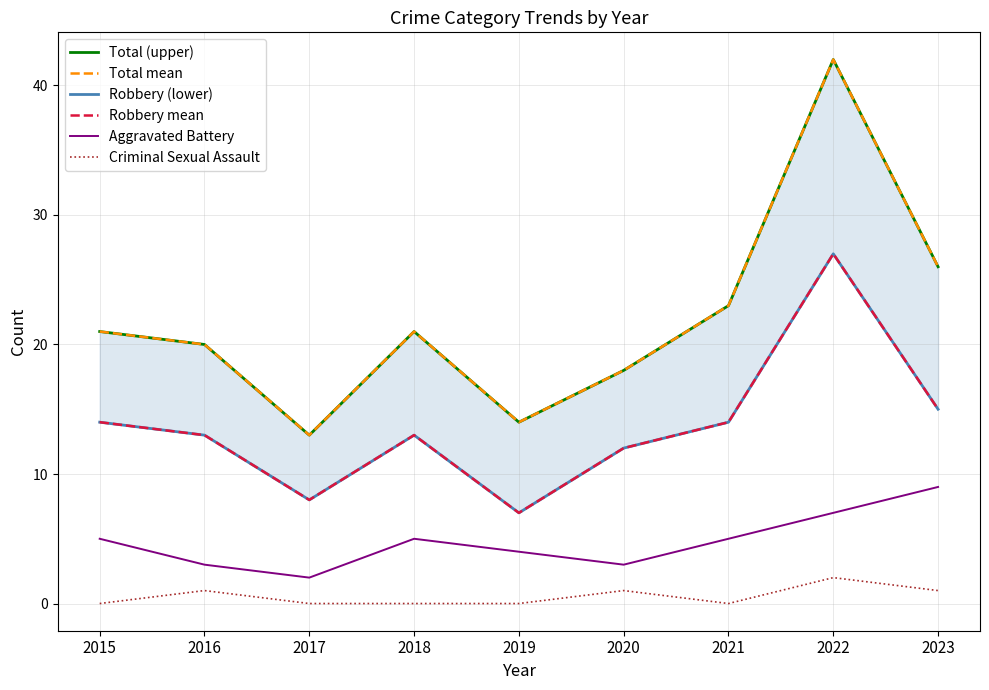

What is the approximate value of Total (upper) at 2022, to the nearest 10?

40